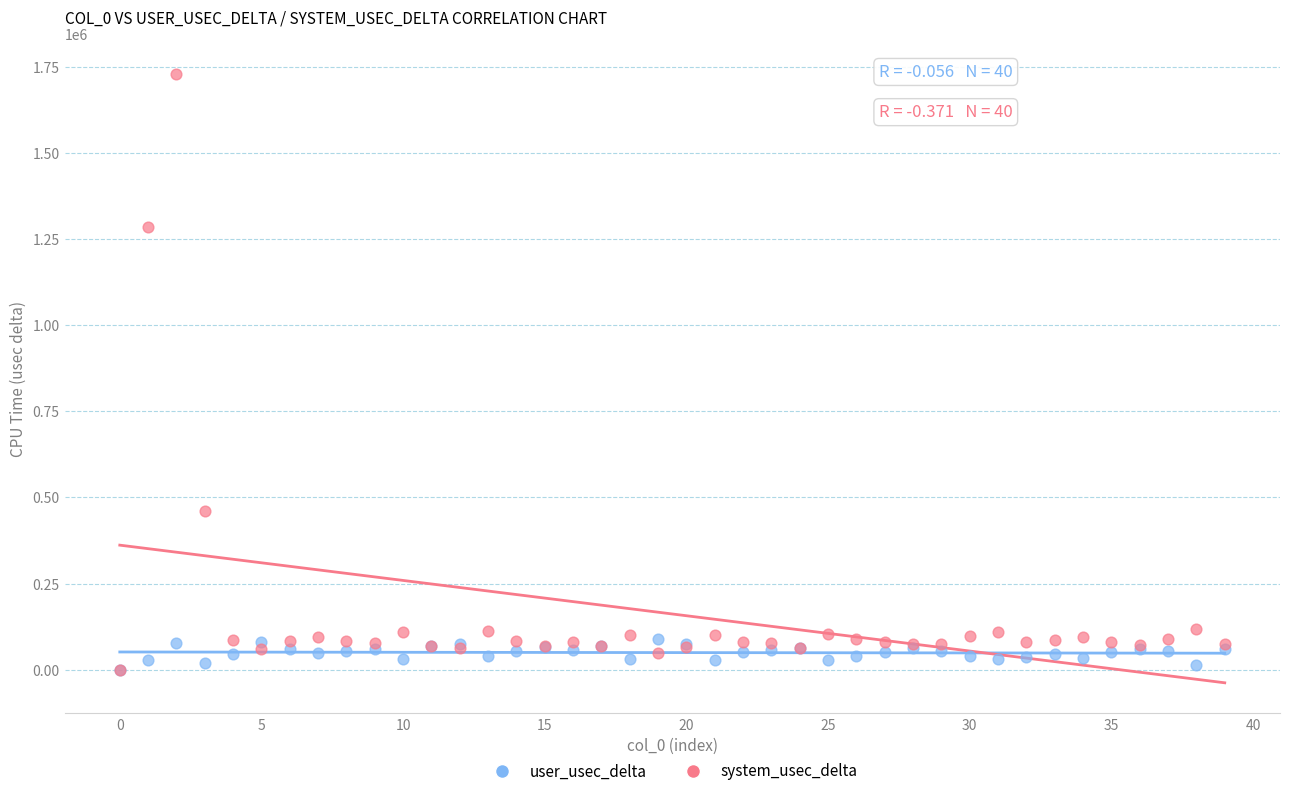

Which series contains the highest Y value?

system_usec_delta